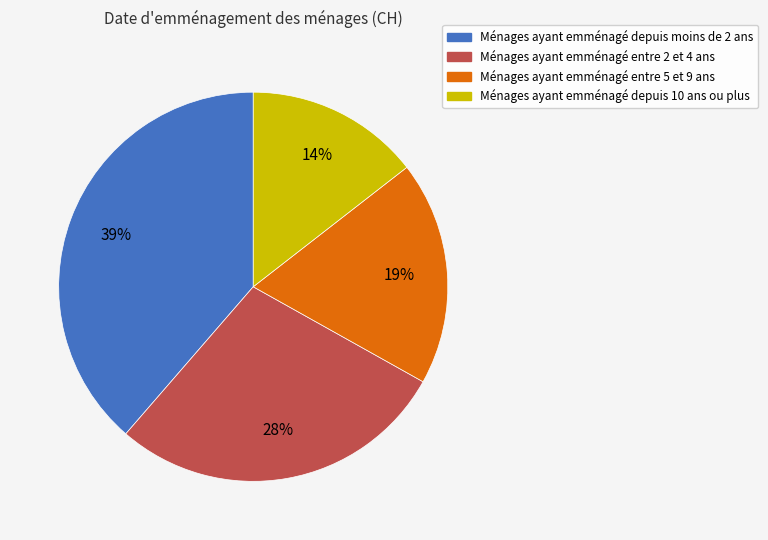

Is there any slice that represents more than half of the pie?

No